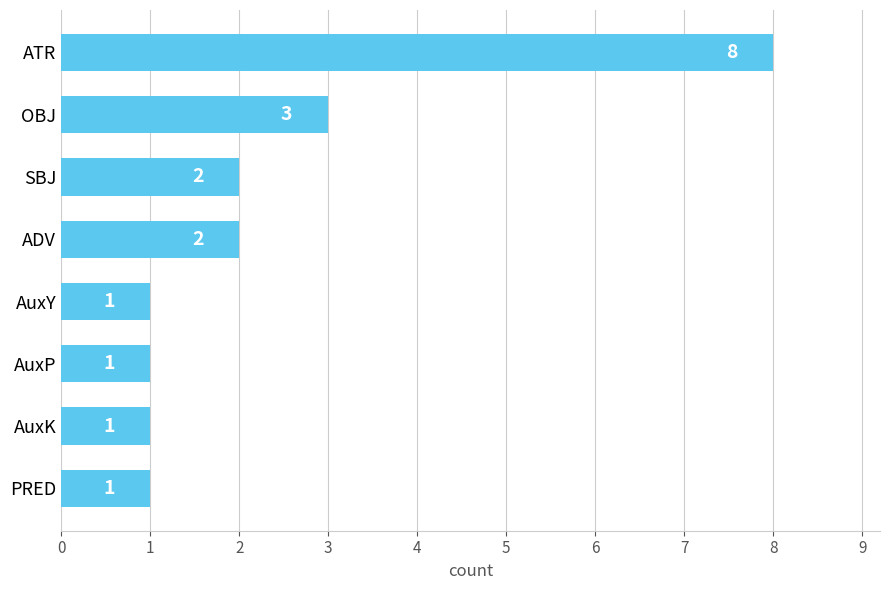

Does the chart contain any negative values?

No